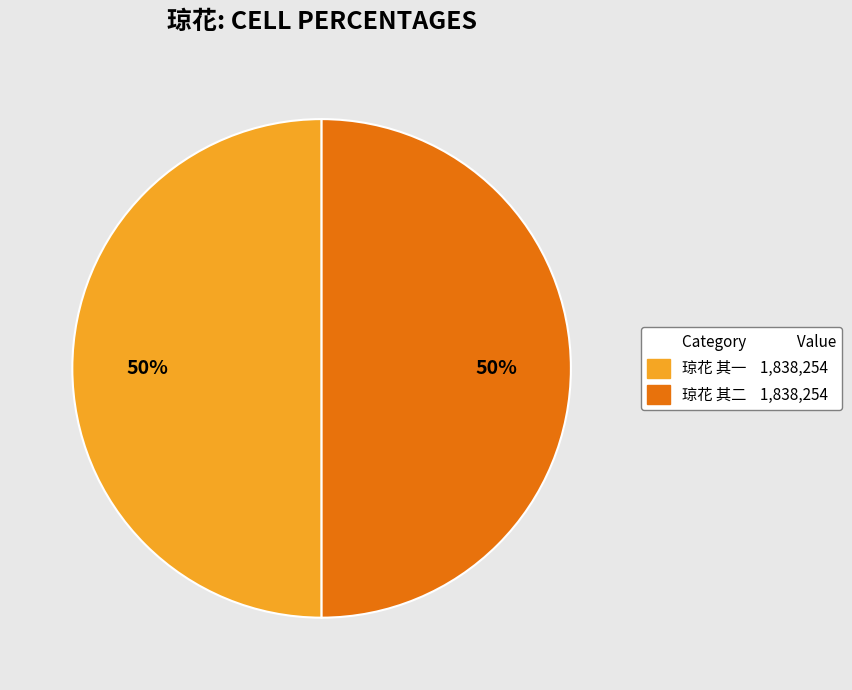

To the nearest percent, what is the average slice percentage?

50%